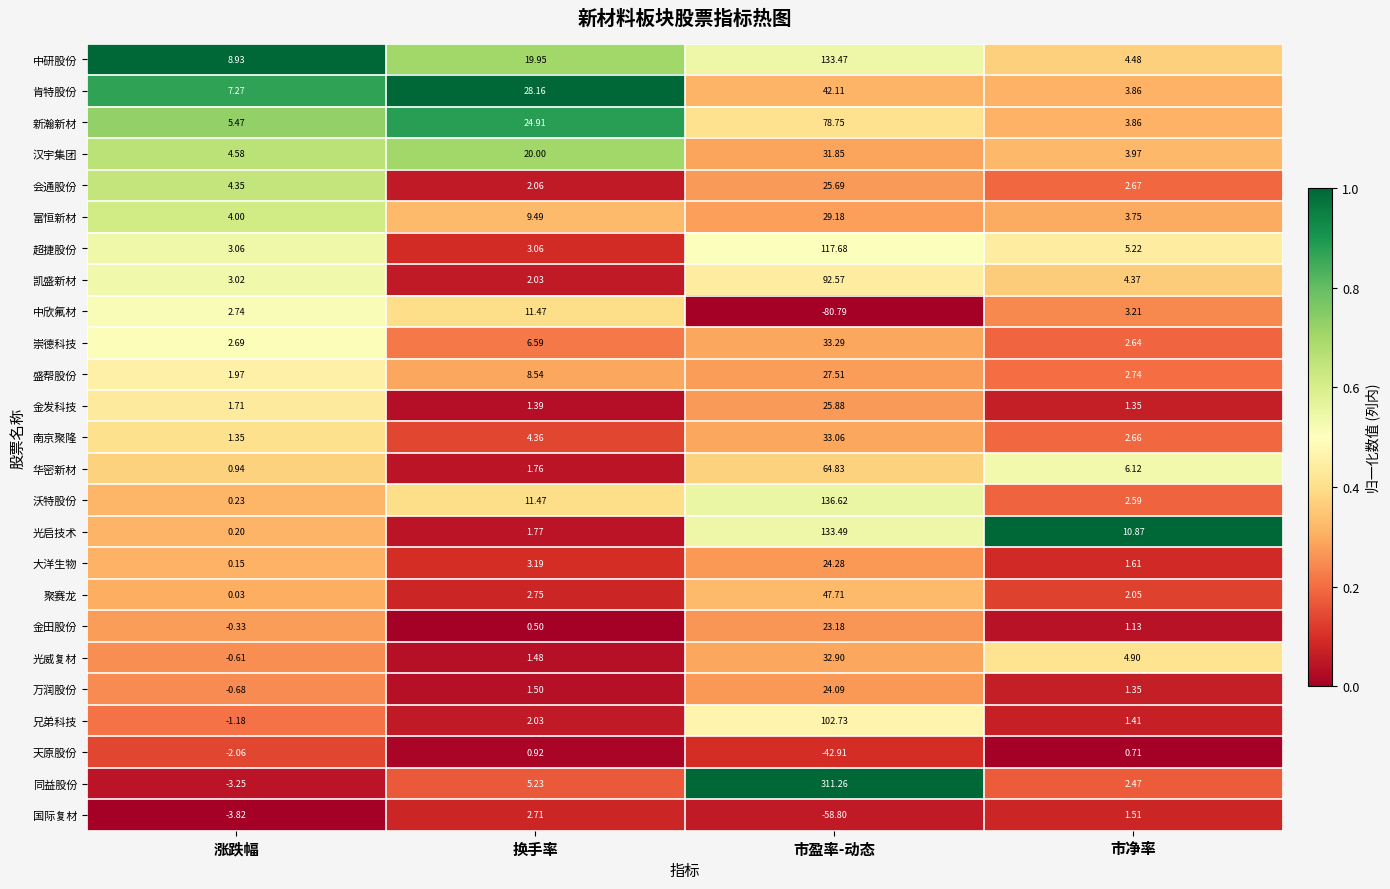

Which series changed the most between 换手率 and 市盈率-动态?

同益股份